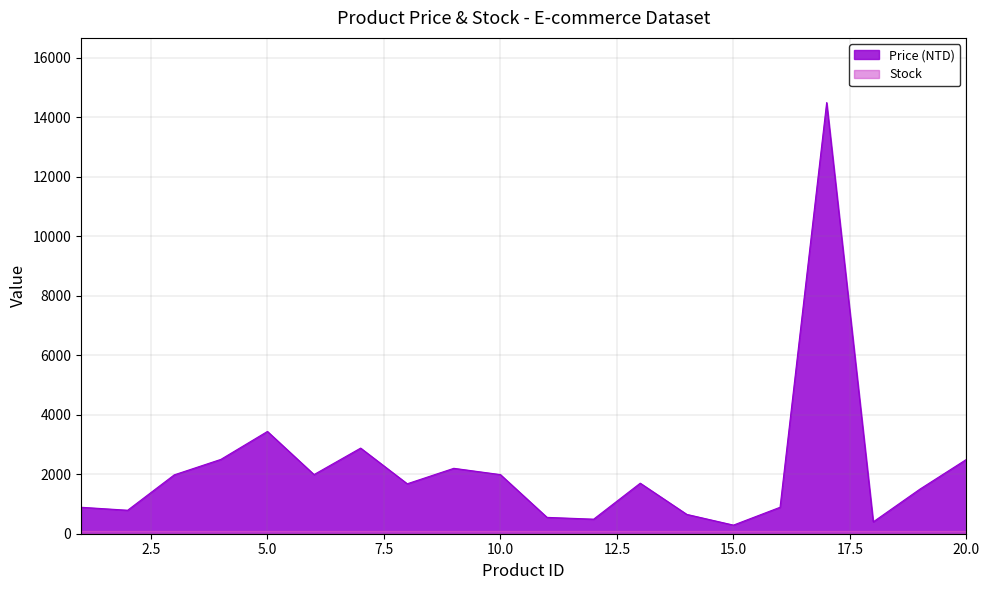

List the labels in order of value, largest first.

17, 5, 7, 4, 20, 9, 6, 10, 3, 13, 8, 19, 1, 16, 2, 14, 11, 12, 18, 15